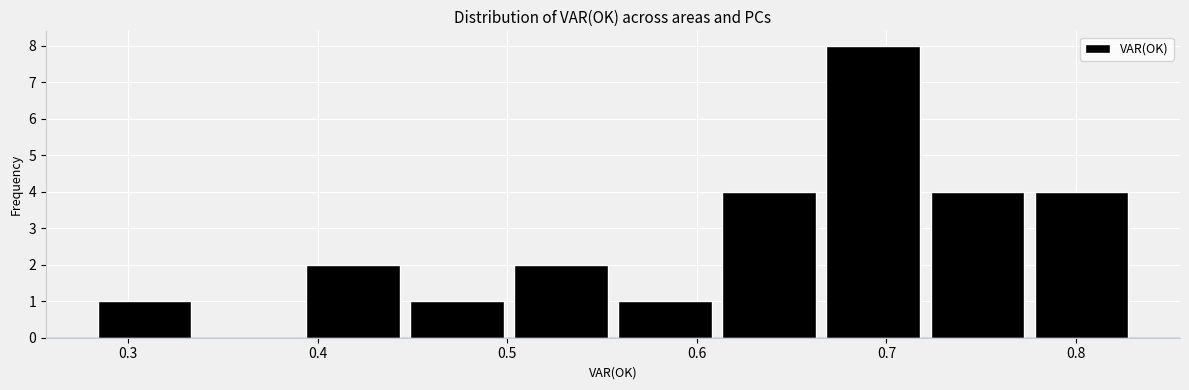

How tall is the bar that spans 0.78 to 0.83 on the x-axis? Neither the bar edges nor the heights are printed on the chart, so give them approximately, as read against the axes.

4